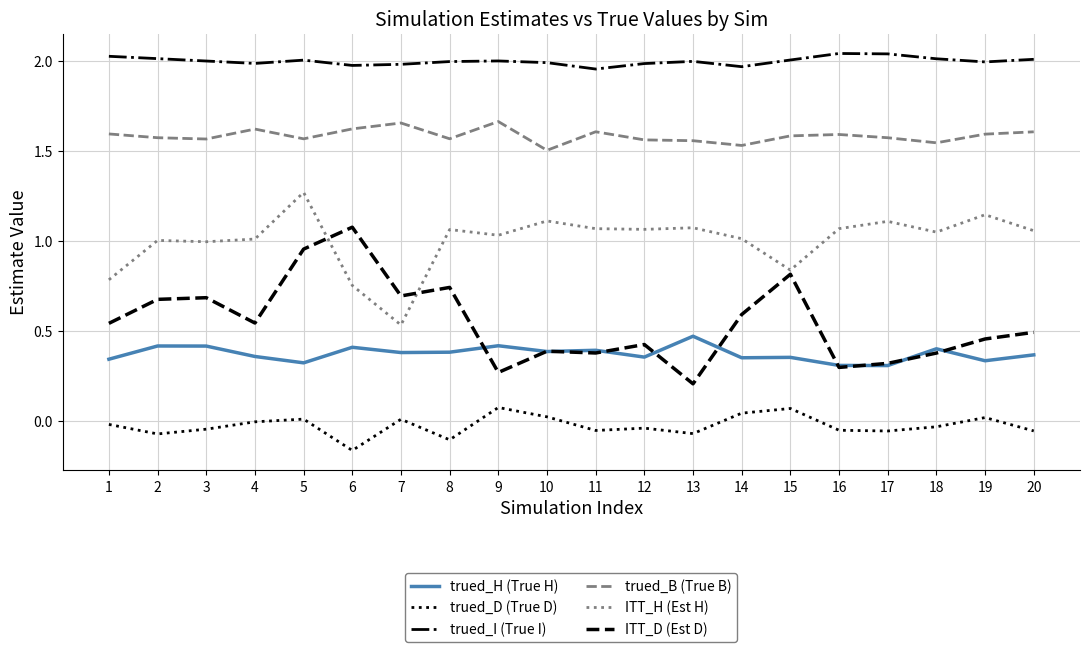

How many intersections are there between ITT_H (Est H) and ITT_D (Est D)?

2